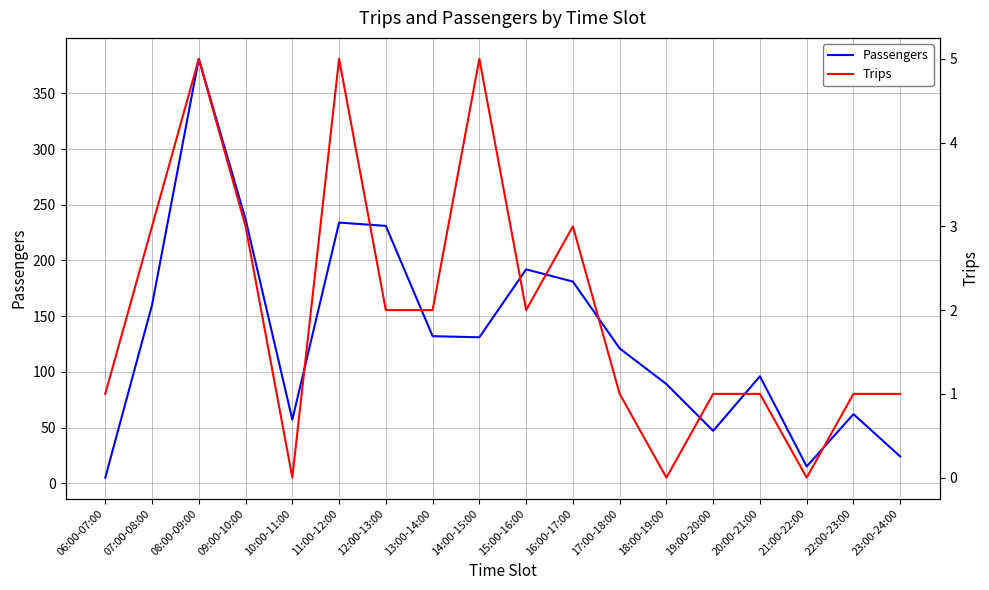

True or false: Trips and Passengers intersect in this chart.

False